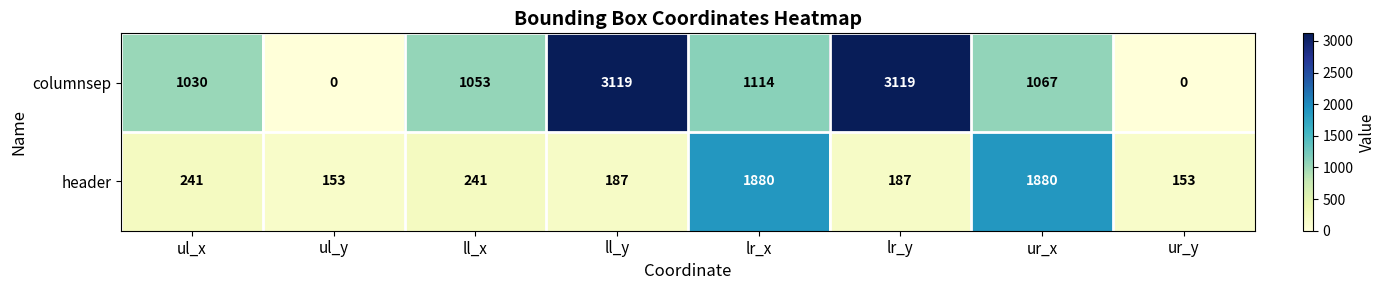

The value of columnsep at ll_x is 609. True or false?

False